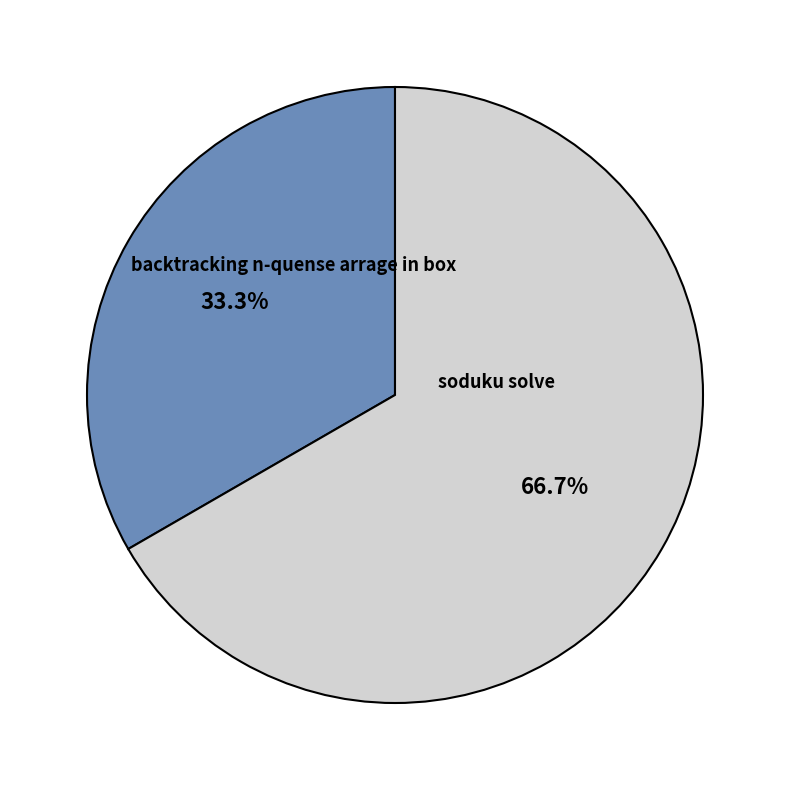

Which has a higher value, backtracking n-quense arrage in box or soduku solve?

soduku solve